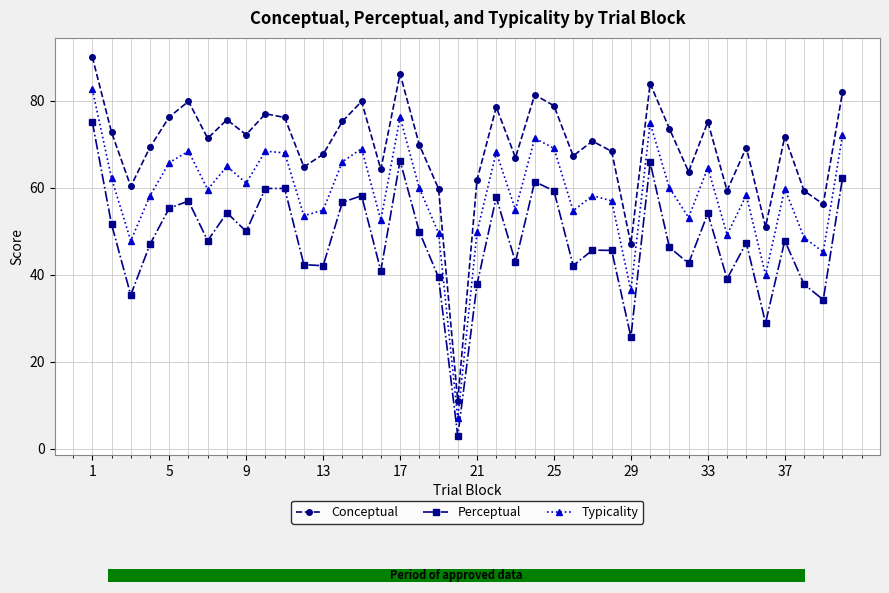

True or false: Perceptual and Conceptual cross at least once.

False